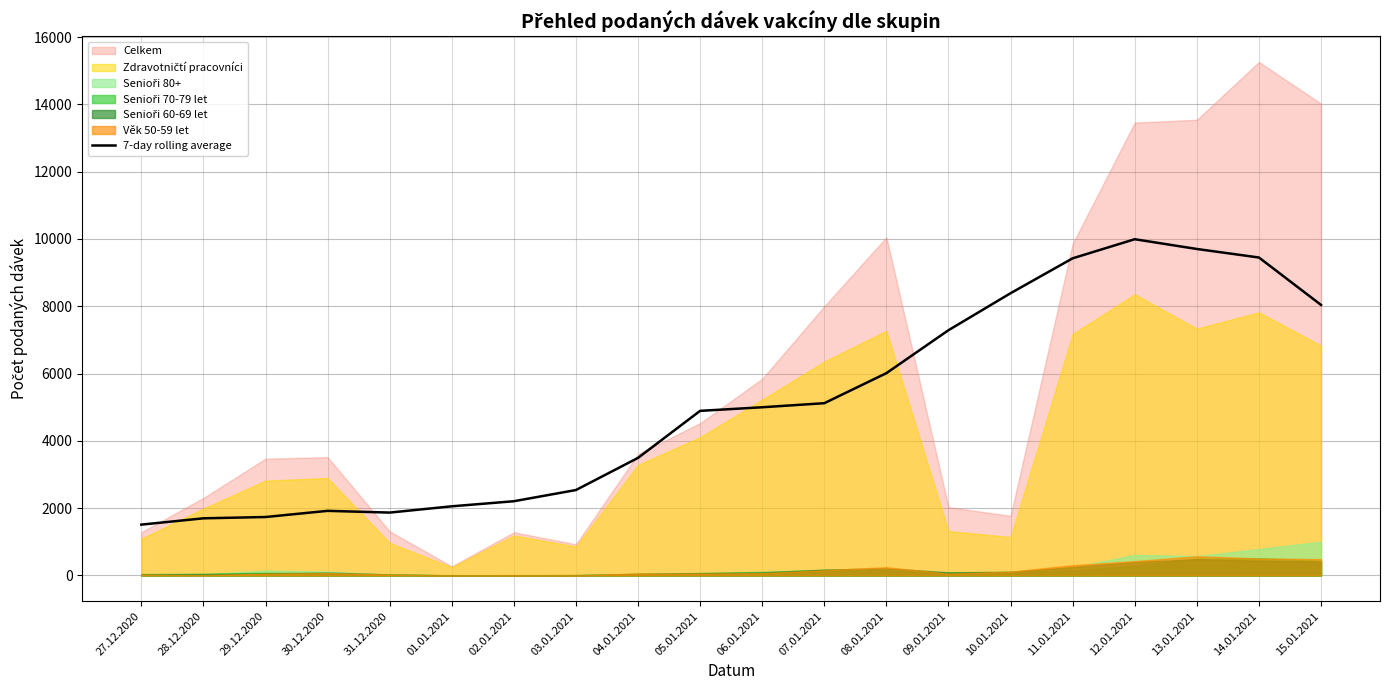

How many lines are shown in the chart?

1